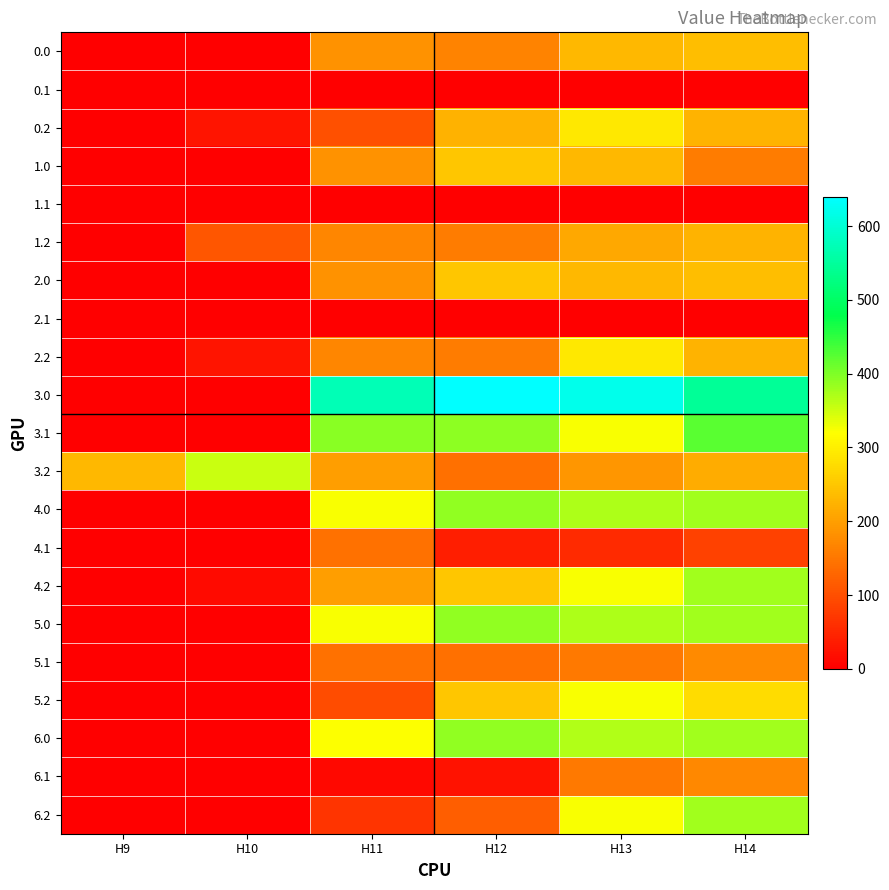

At how many categories does at least one series exceed 521?

4